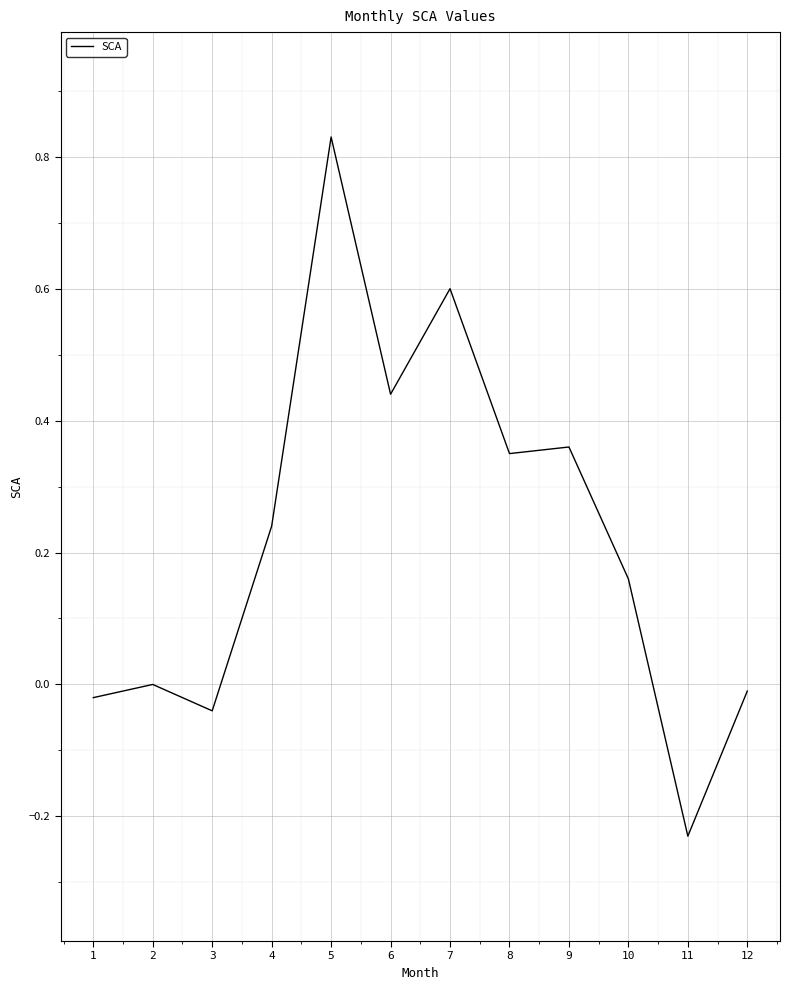

At which category does the data reach its first local peak?

2